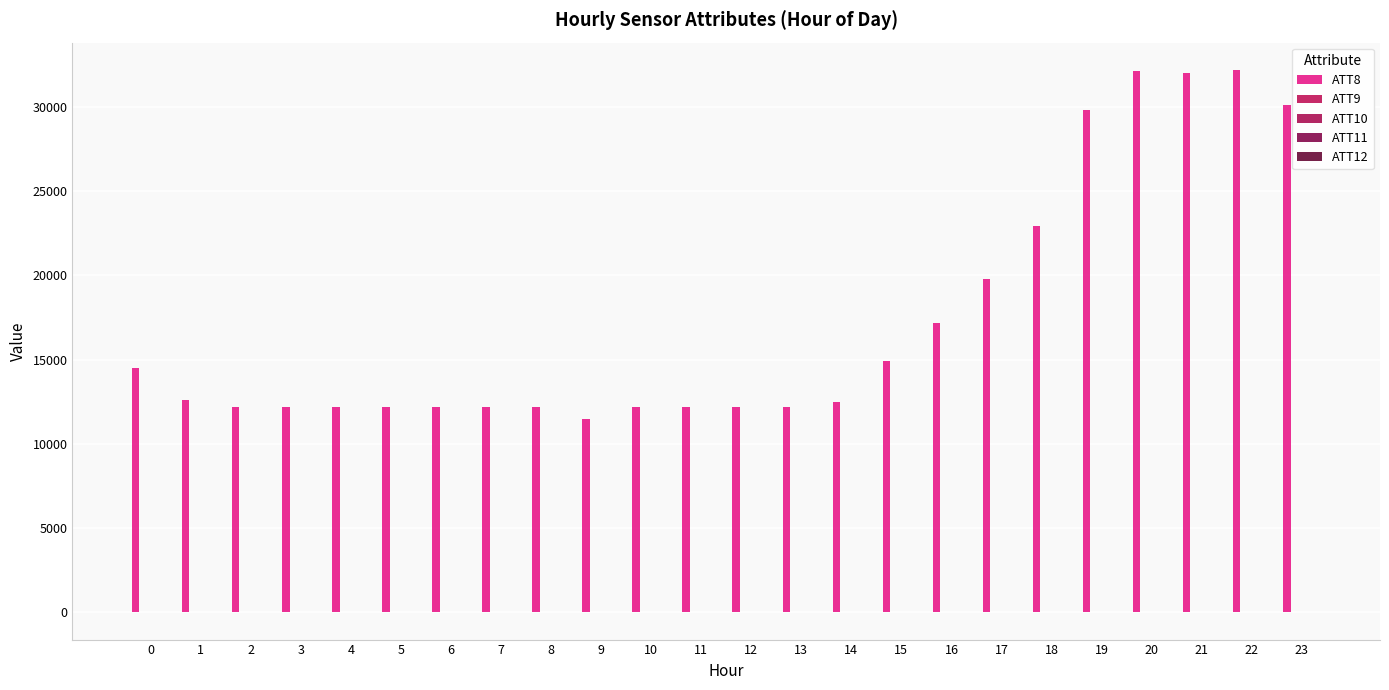

Does the chart contain stacked bars?

No